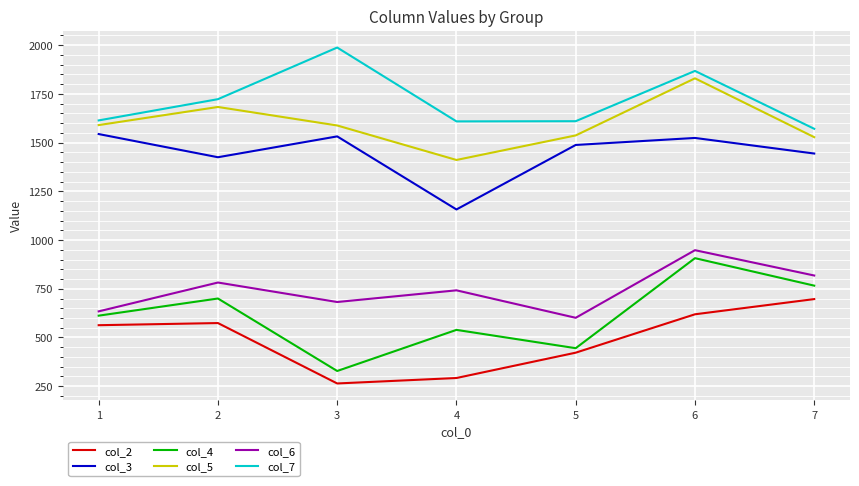

Which category has the highest value across all series?

3